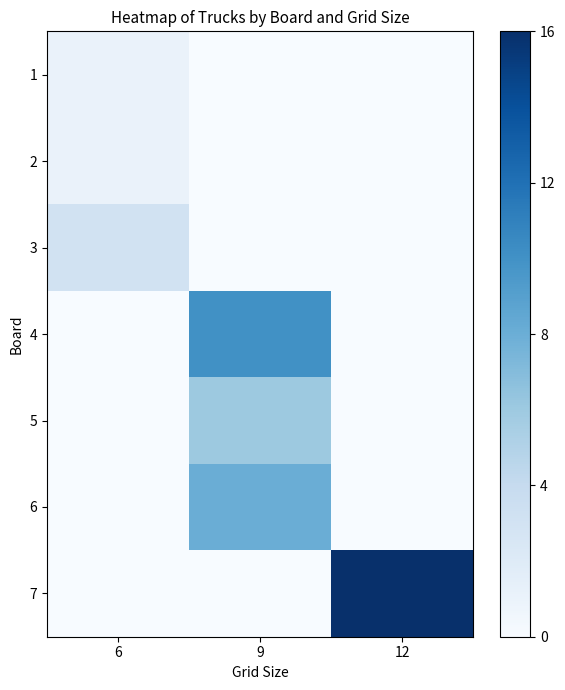

Reading right to left, transcribe all the data shown in this chart.

1: 12=0	9=0	6=1
2: 12=0	9=0	6=1
3: 12=0	9=0	6=3
4: 12=0	9=10	6=0
5: 12=0	9=6	6=0
6: 12=0	9=8	6=0
7: 12=16	9=0	6=0